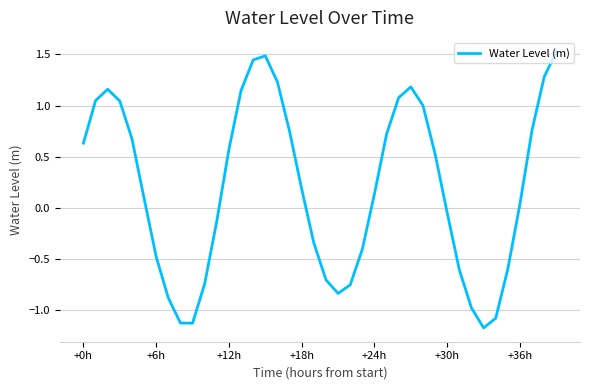

What is the greatest value displayed?

1.5